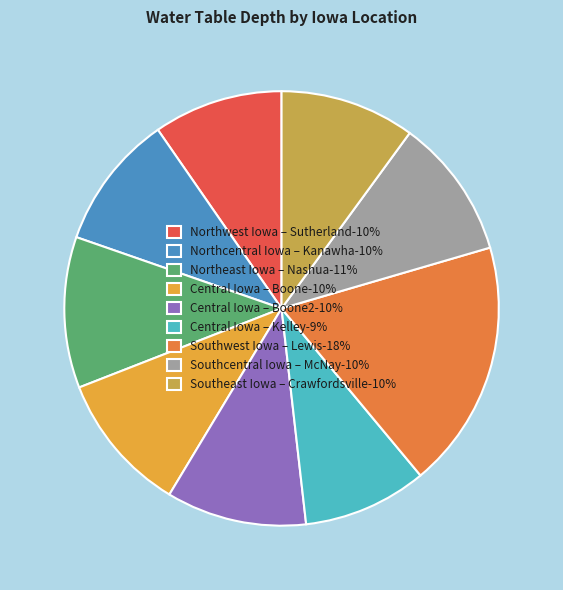

Do Northcentral Iowa – Kanawha-10% and Central Iowa – Boone-10% together represent more than half of the pie?

No